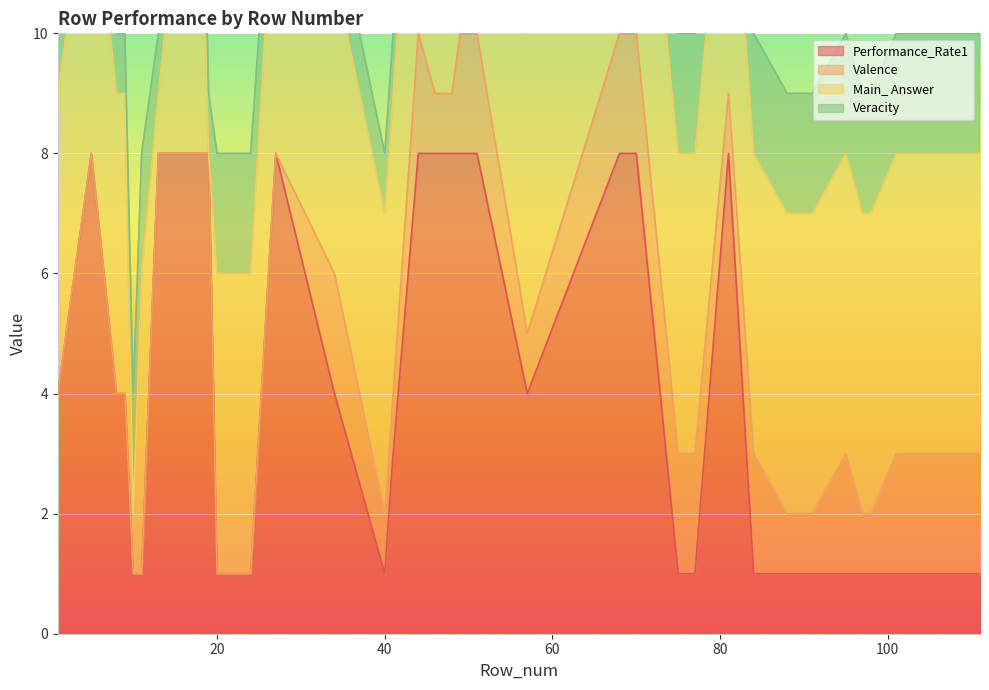

In Performance_Rate1, how many points are higher than both neighbors (excluding endpoints)?

8